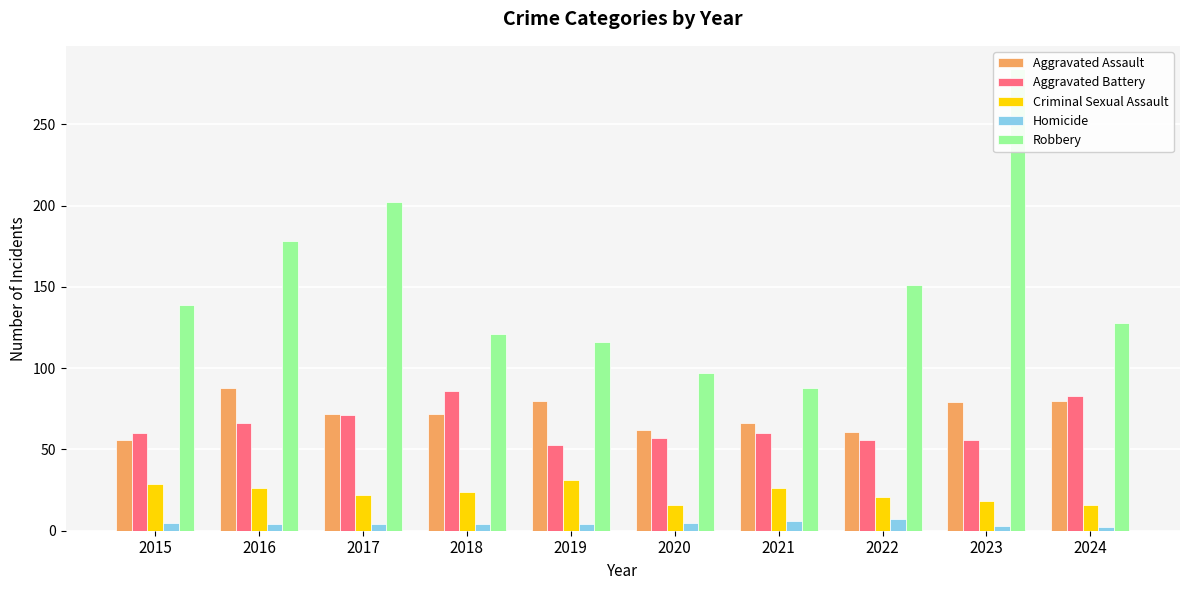

What is the average value of the Aggravated Battery series?

65